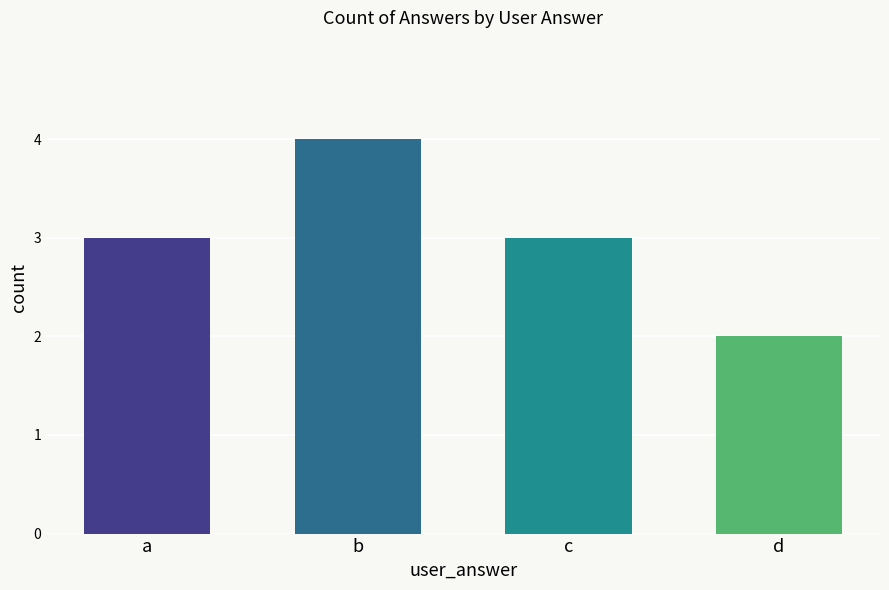

Does the chart contain any negative values?

No